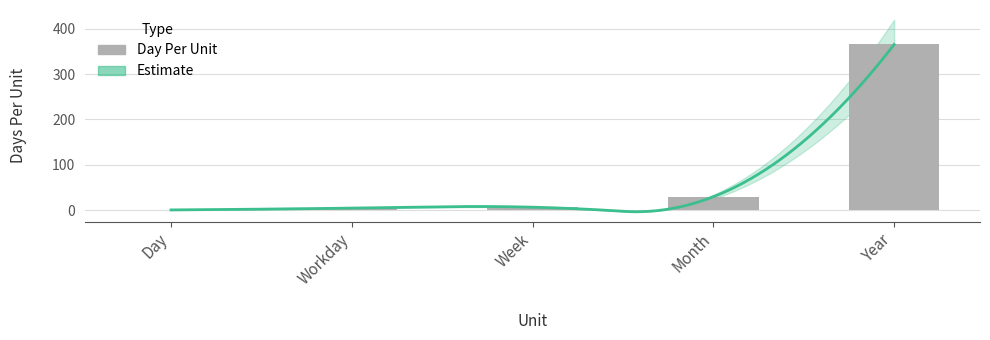

Reading left to right, list all the values displayed in this chart.

1	5	7	30	365